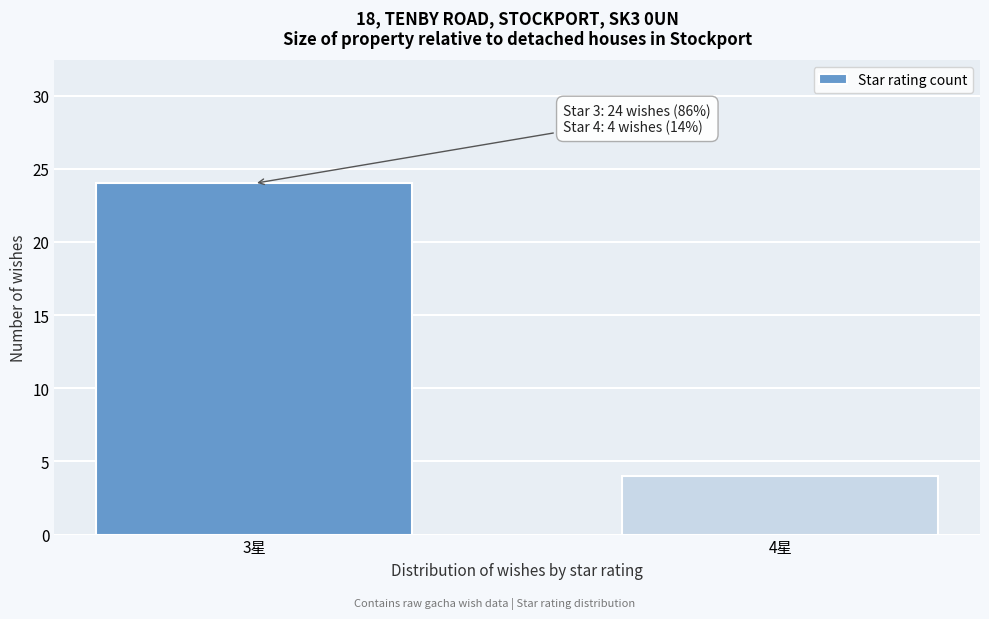

Reading left to right, extract all data points from this chart.

3星=24	4星=4